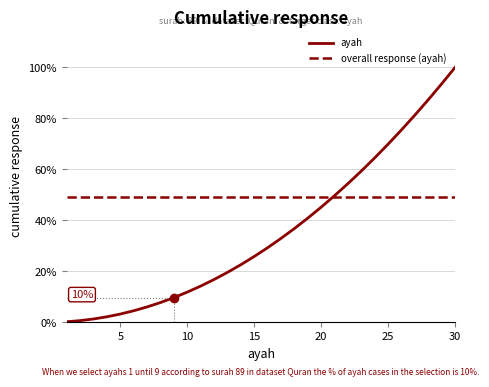

What is the highest value of the overall response (ayah) series?

49.1